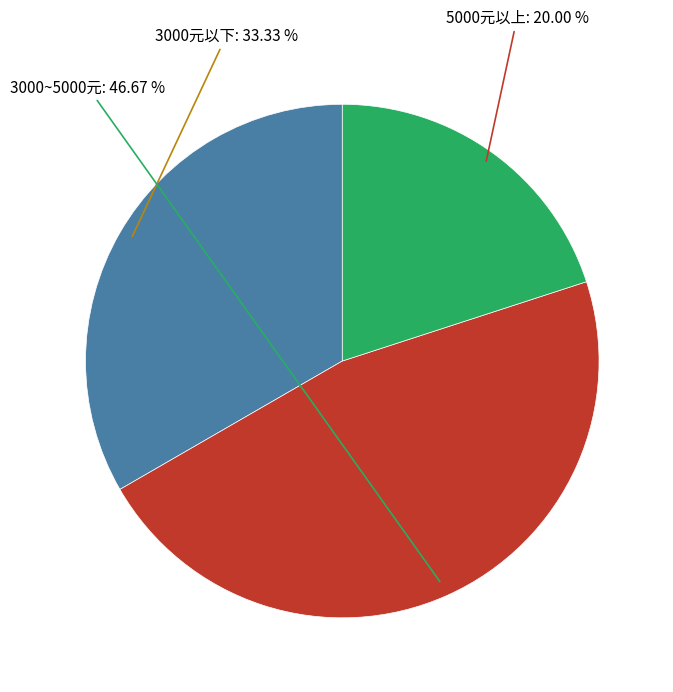

Is there a majority slice in this chart?

No